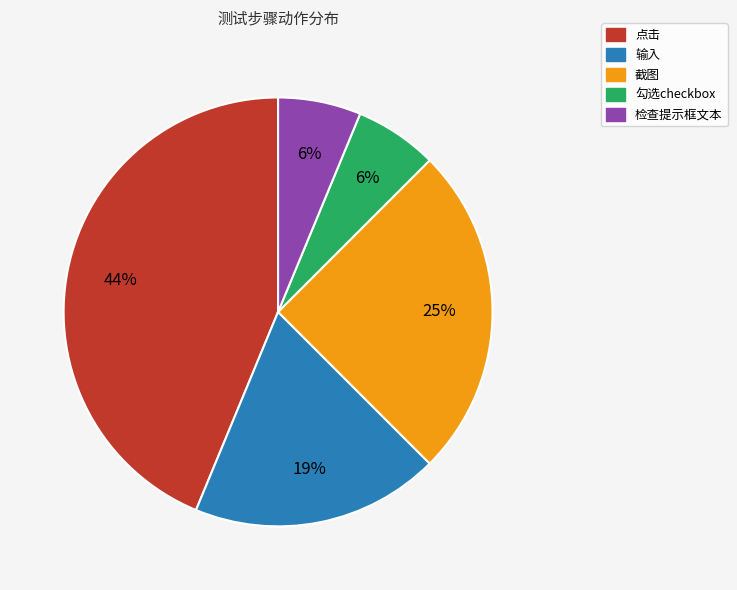

To the nearest percent, what percentage of the pie is 勾选checkbox?

6%